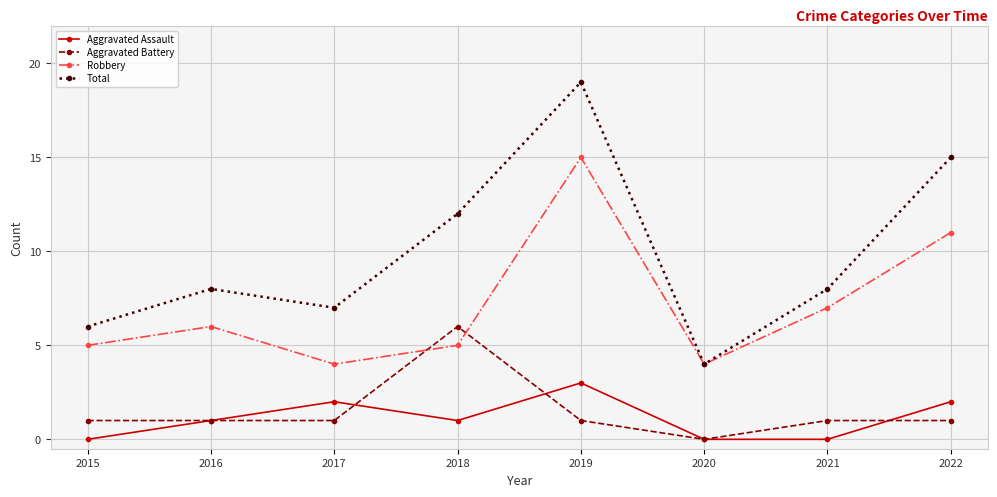

Which series has the widest spread of values?

Total